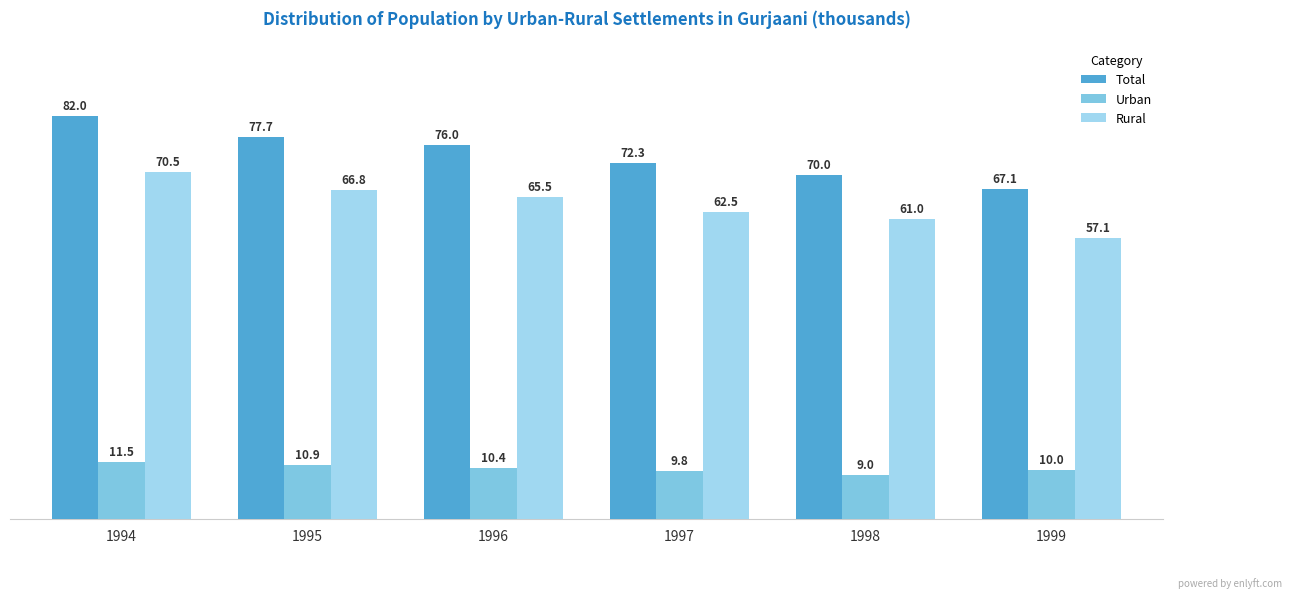

What is the difference between the Rural values at 1997 and 1998?

1.5